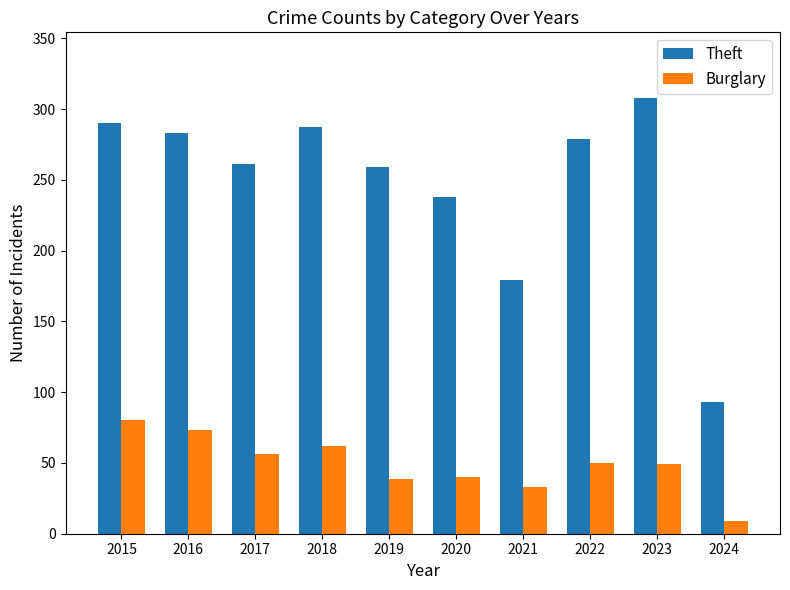

List the series in order of their peak value, highest first.

Theft, Burglary